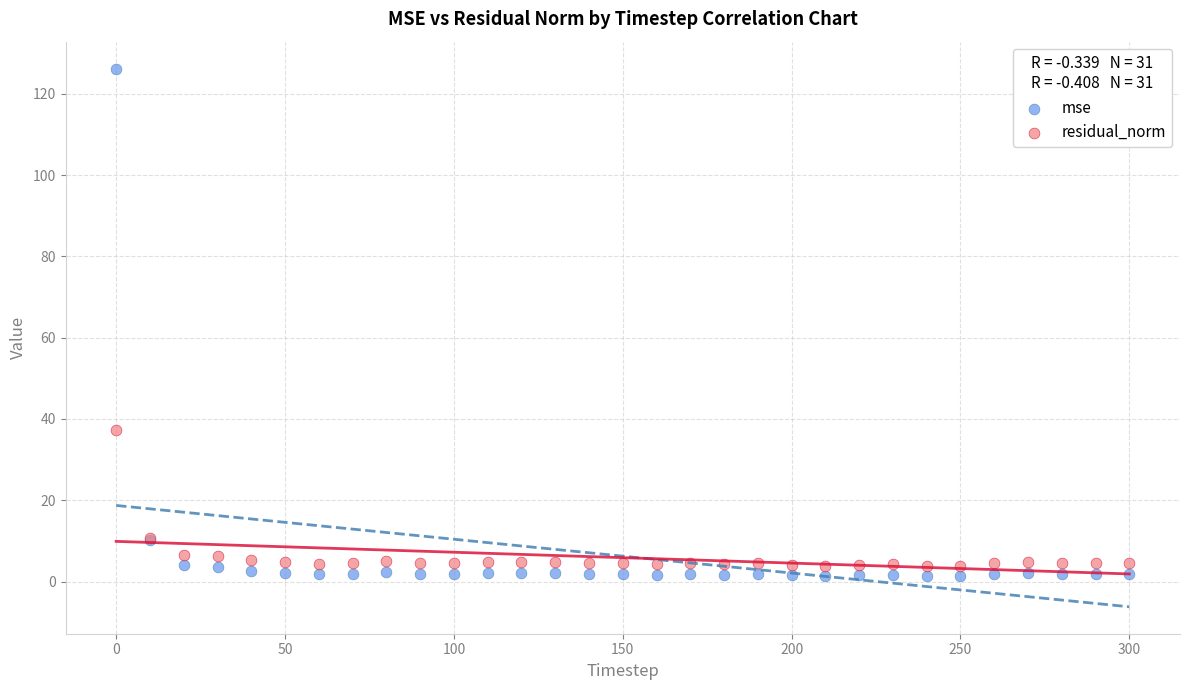

What is the X range (max minus min) for the scatter plot?

300.0